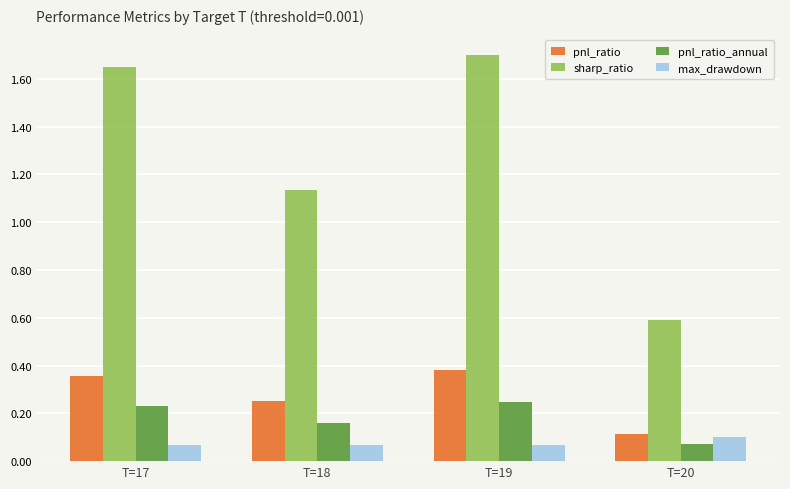

Which series has the largest total across all categories?

sharp_ratio